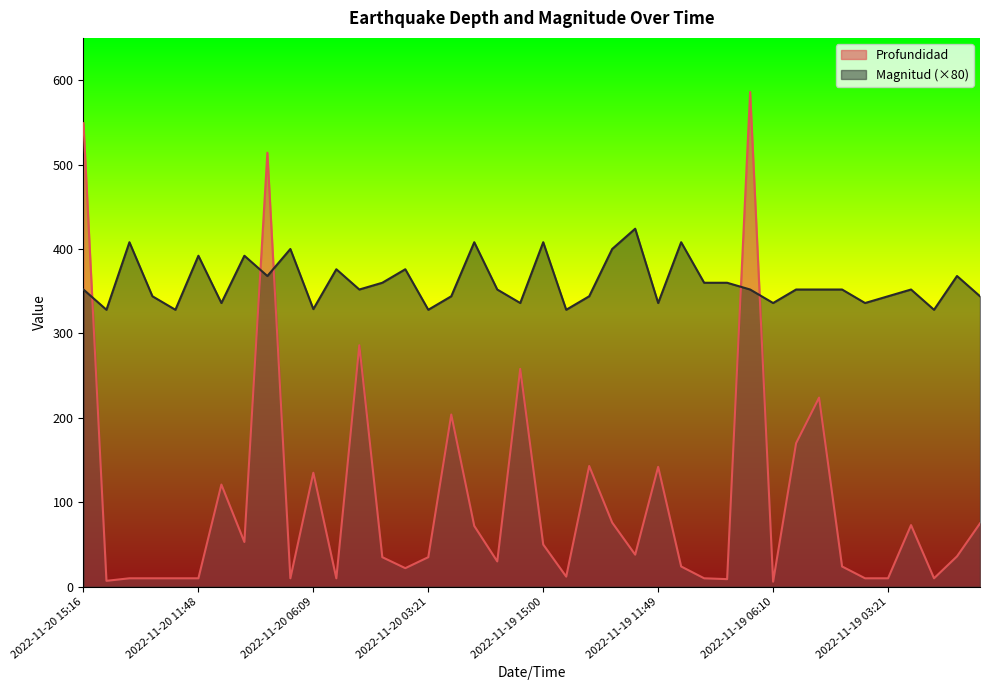

What is the average value of the Magnitud series?

359.8